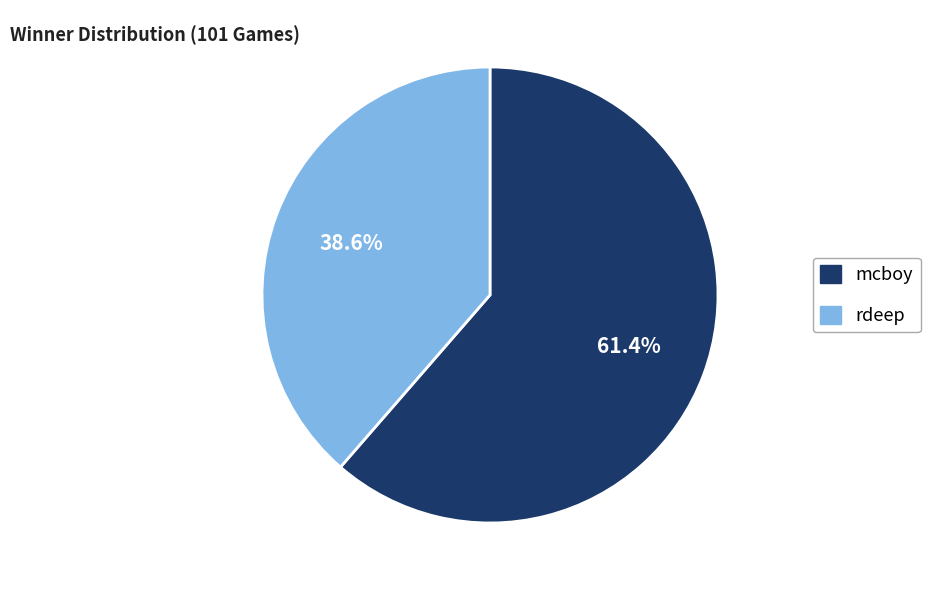

To the nearest percent, what is the combined percentage of rdeep and mcboy?

100%